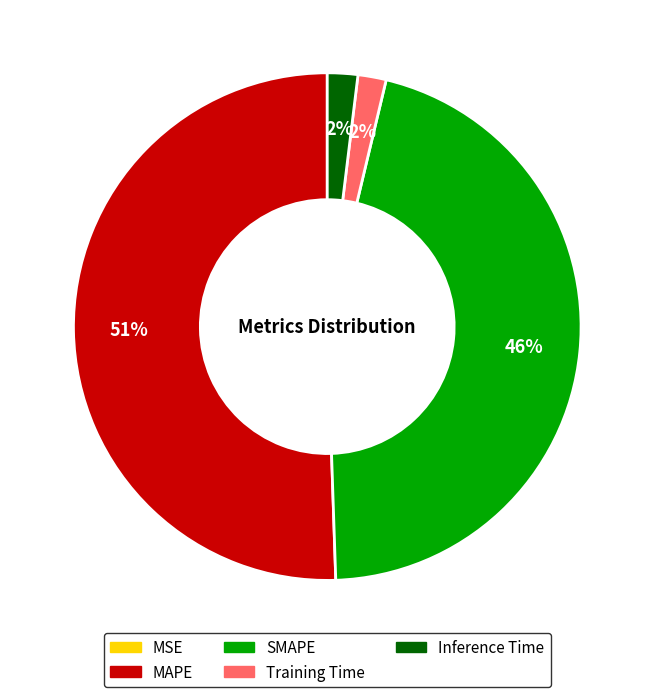

True or false: Inference Time accounts for 2% of the total.

True